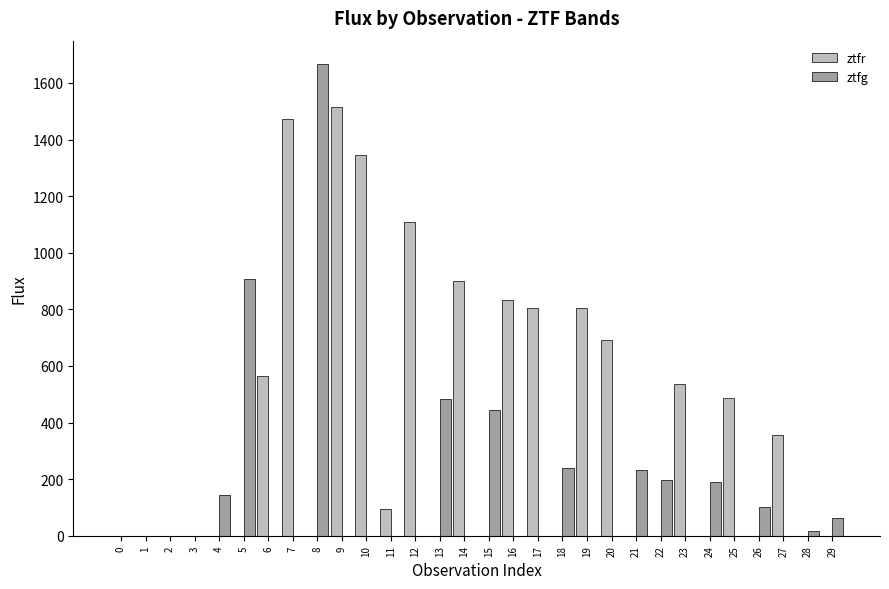

Which series changed the most between 10 and 24?

ztfr